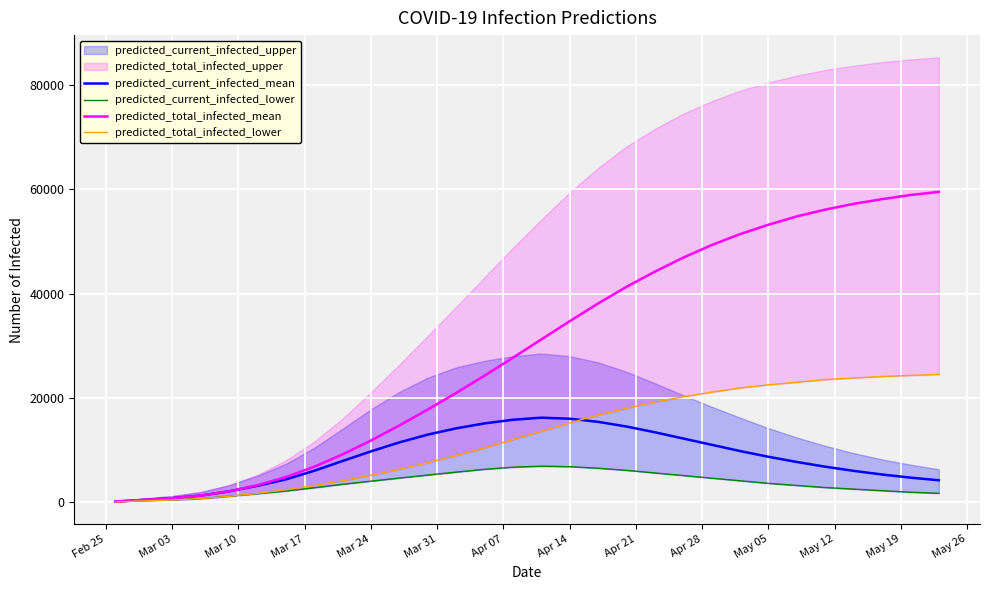

What is the average value of the predicted_total_infected_mean series?

29358